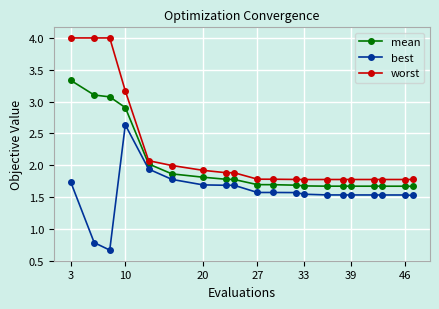

What is the minimum value shown in the chart?

0.7